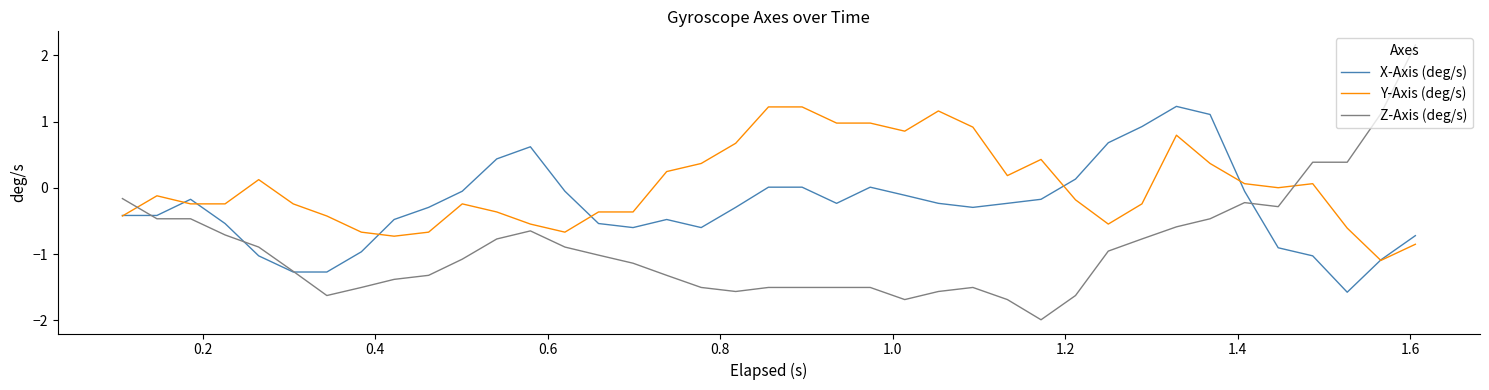

What is the lowest value of the Y-Axis (deg/s) series?

-1.1